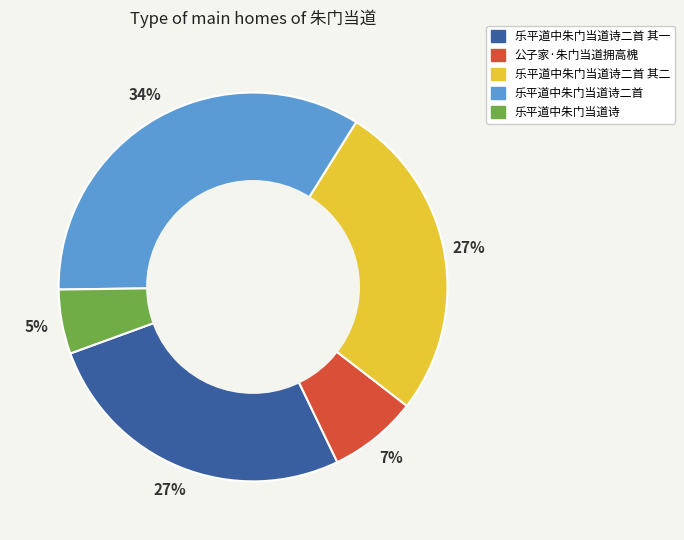

To the nearest percent, what is the difference between the largest and smallest slice percentages?

29%